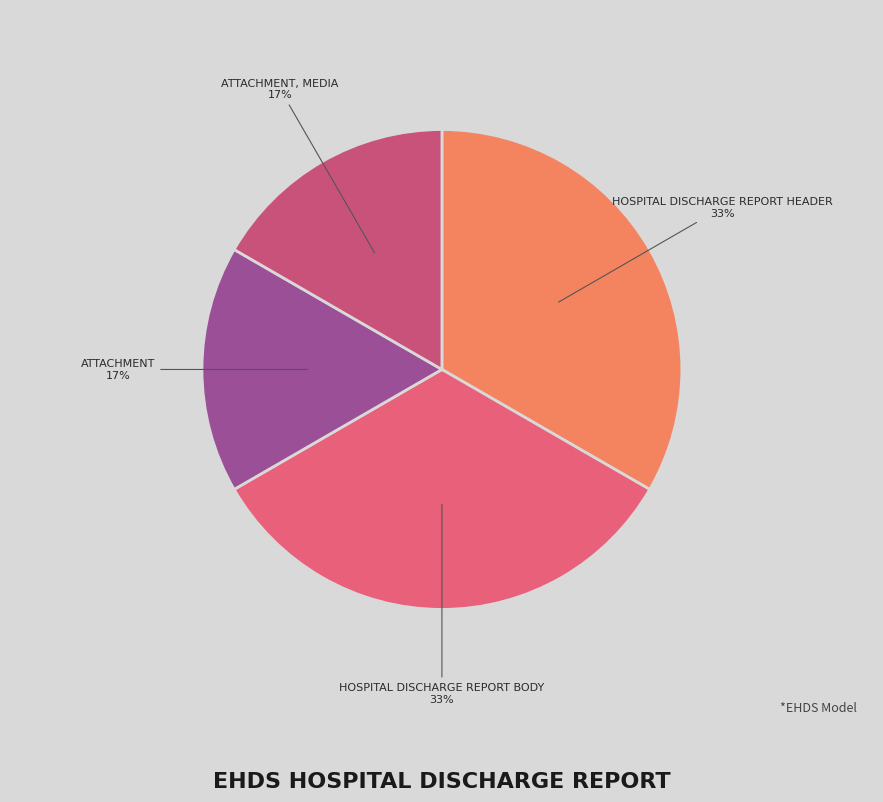

Does any single category account for the majority?

No